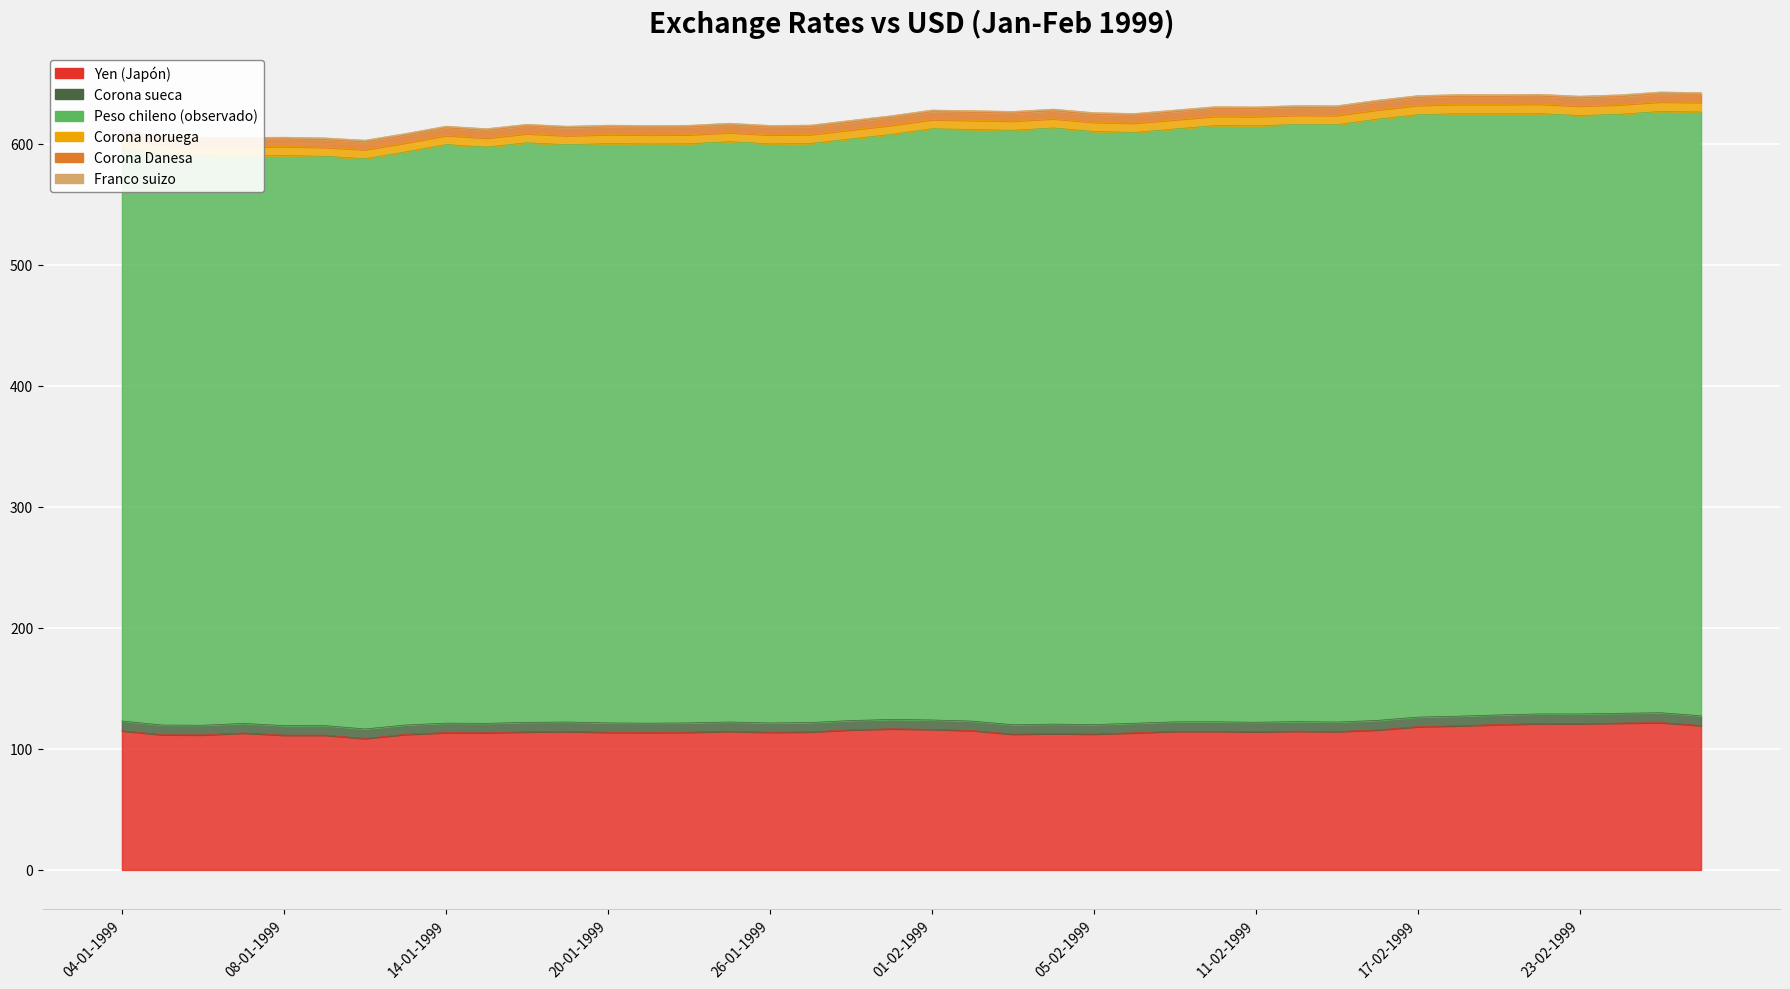

True or false: Corona sueca and Peso chileno (observado) intersect in this chart.

False